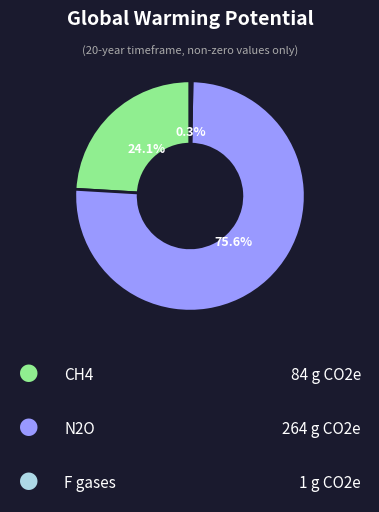

How many slices are in this pie chart?

3